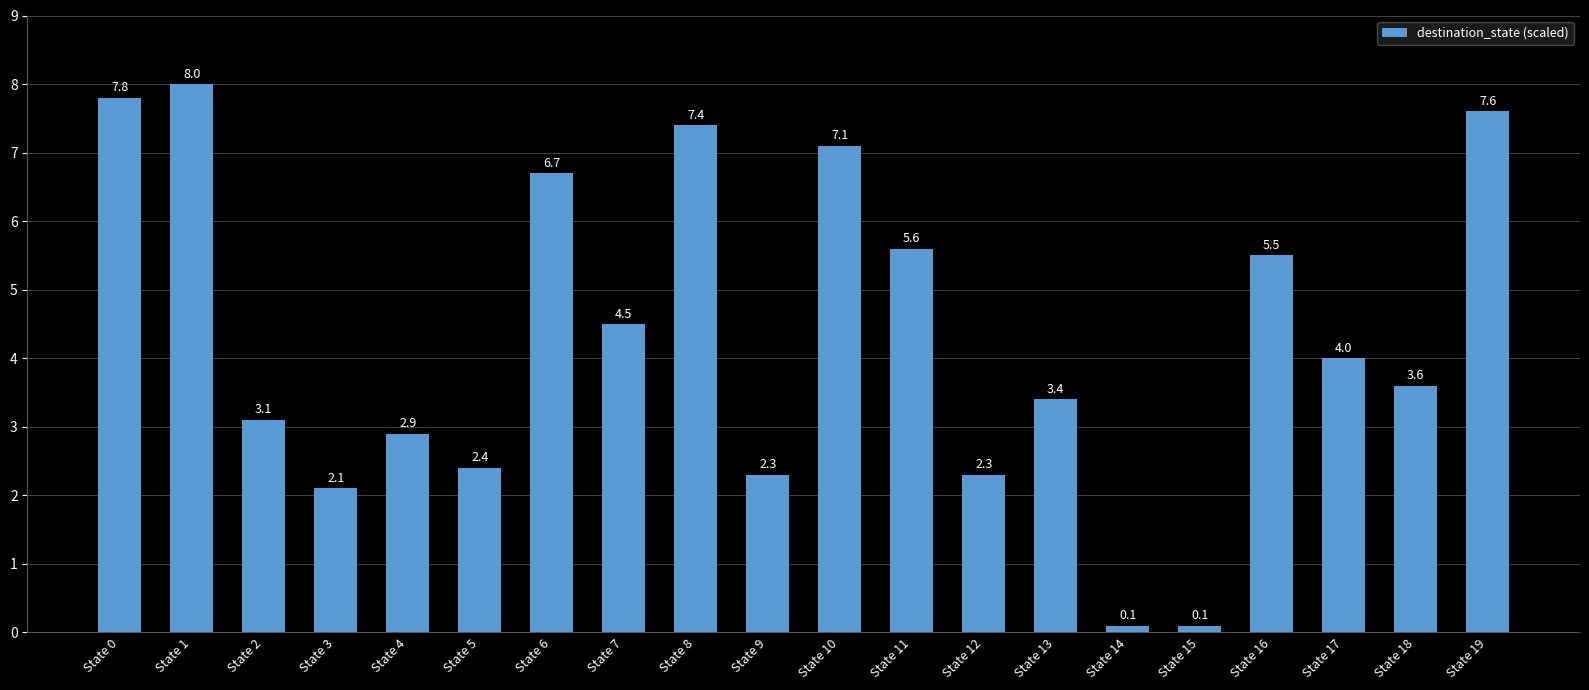

True or false: the data shows 12.6 at State 8.

False